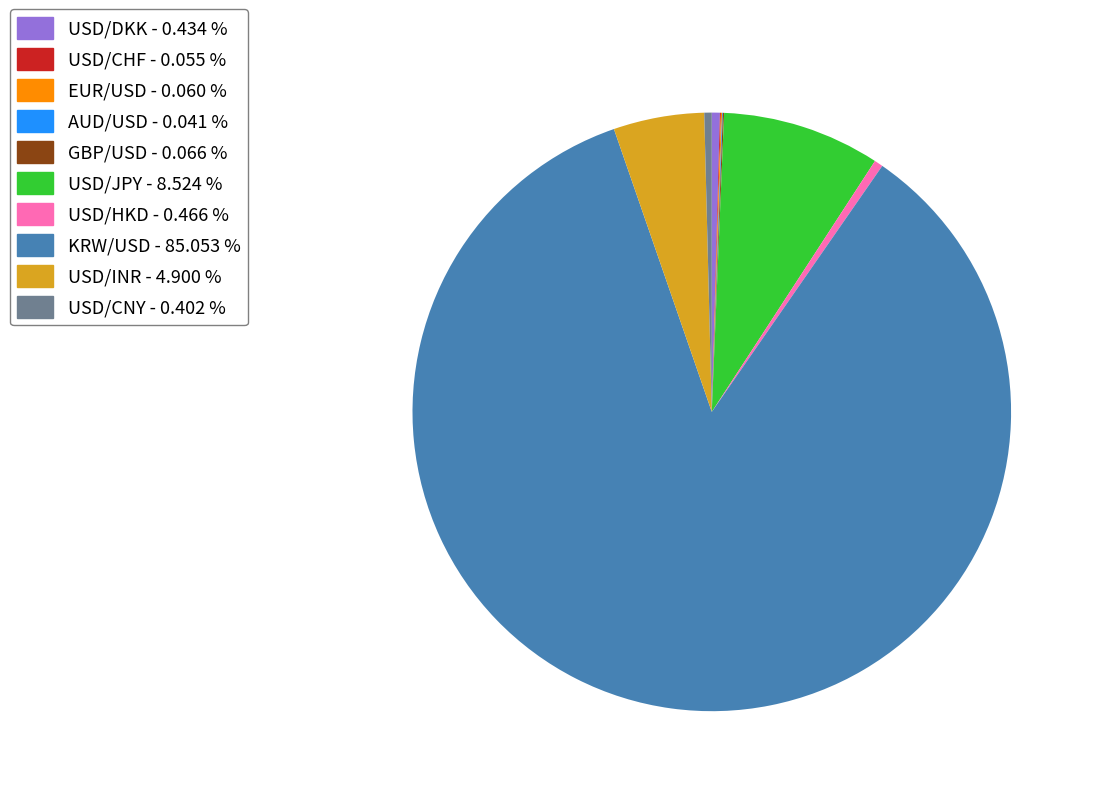

What is the majority slice?

KRW/USD